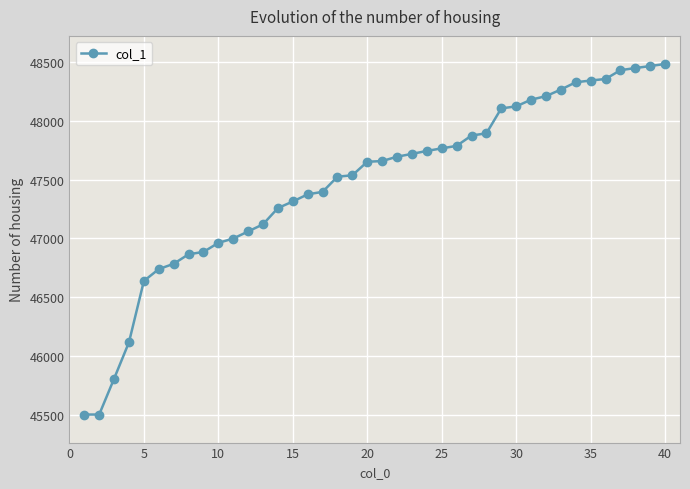

What is the greatest value displayed?

48484